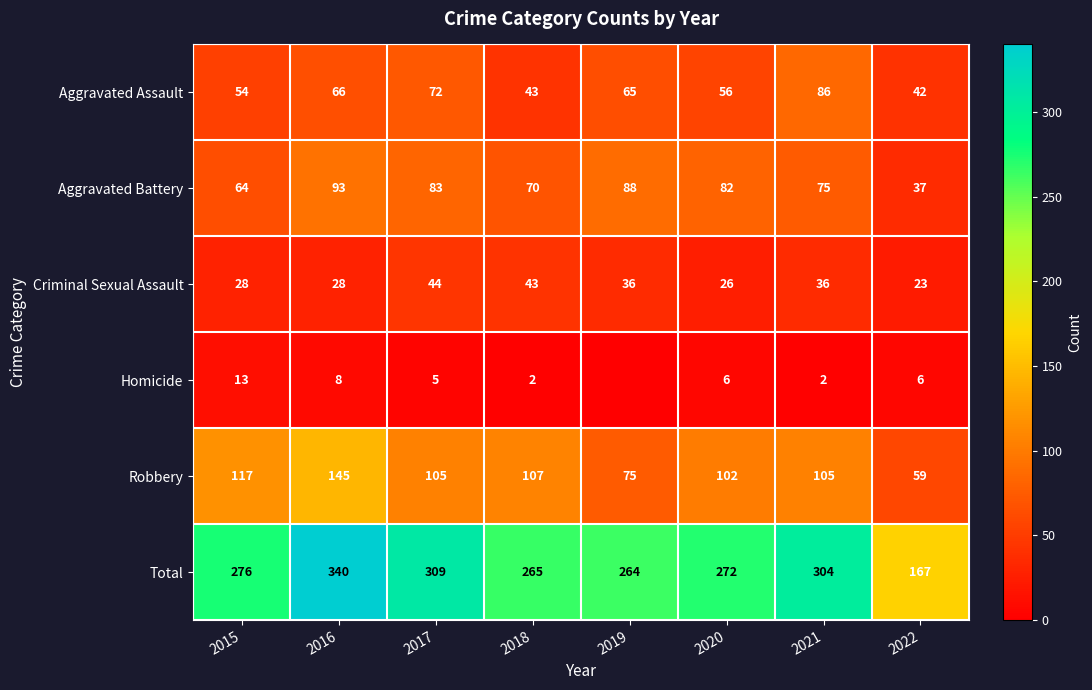

What is the average value of the Criminal Sexual Assault series?

33